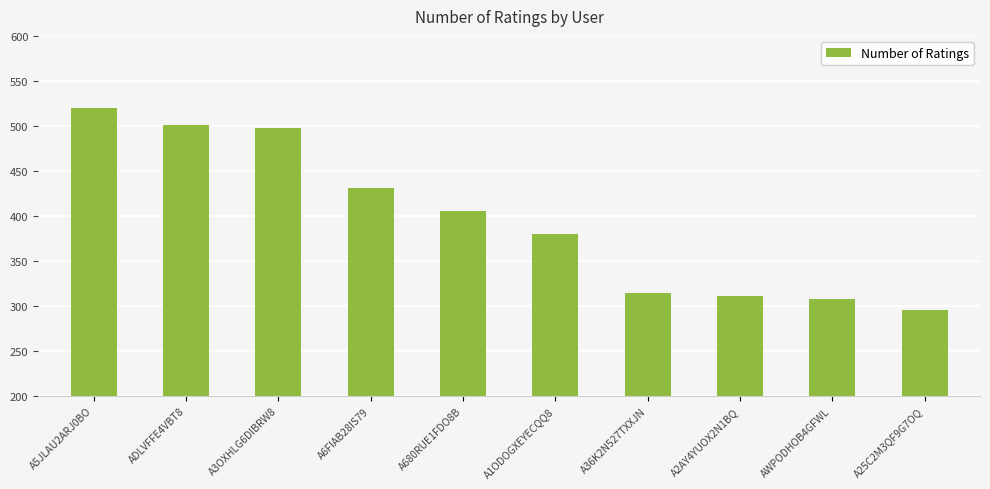

What is the ratio of the value at A680RUE1FDO8B to the value at A36K2N527TXXJN?

1.3